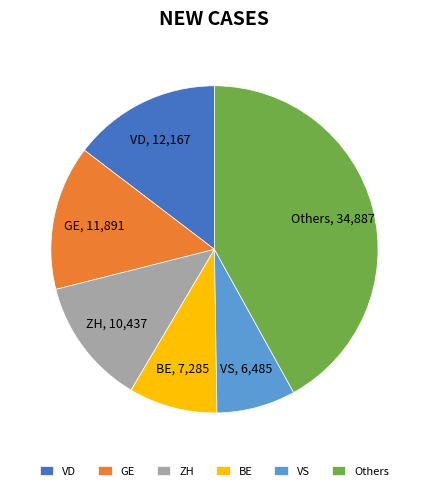

Which category has the biggest portion of the pie?

Others